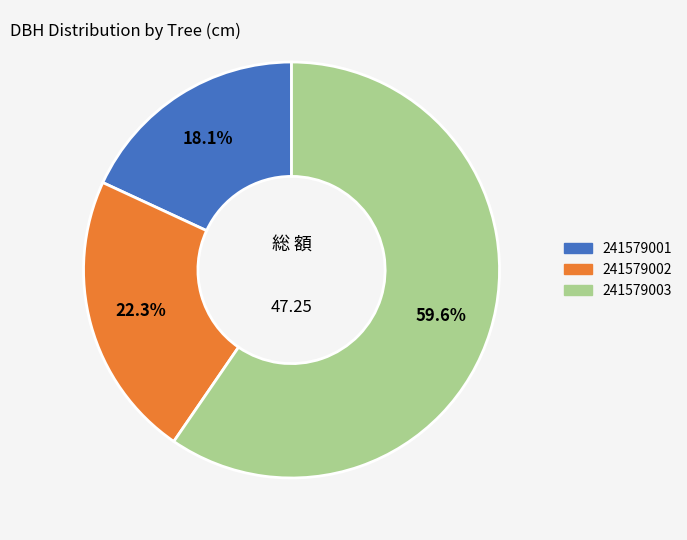

Is there a majority slice in this chart?

Yes